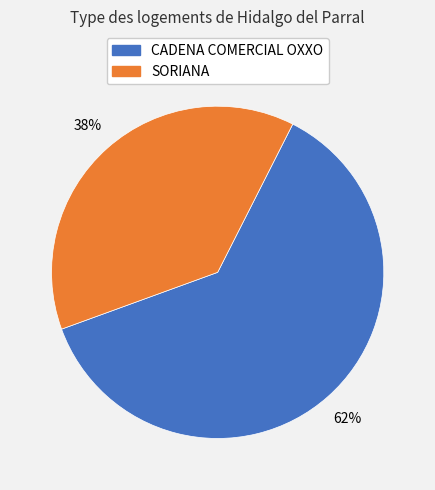

Which category accounts for the majority?

CADENA COMERCIAL OXXO